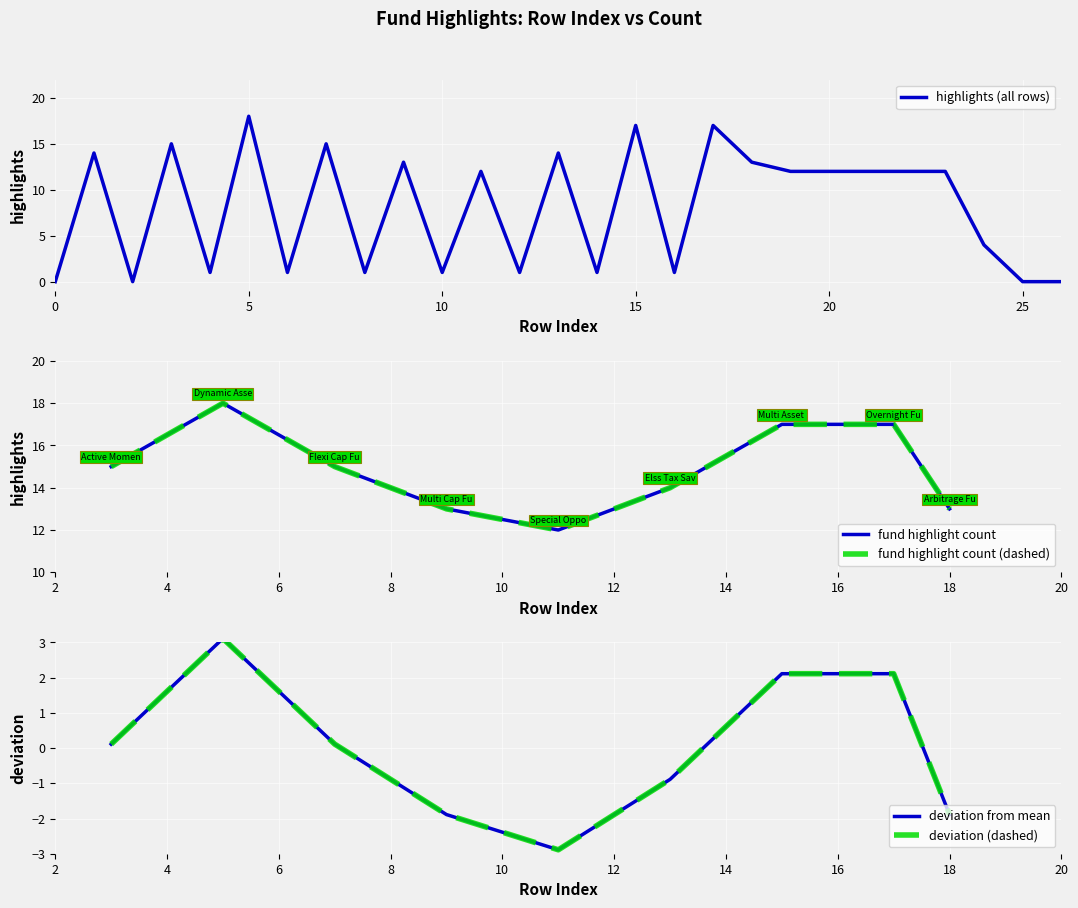

Reading left to right, transcribe all the data shown in this chart.

0	14	0	15	1	18	1	15	1	13	1	12	1	14	1	17	1	17	13	12	12	12	12	12	4	0	0